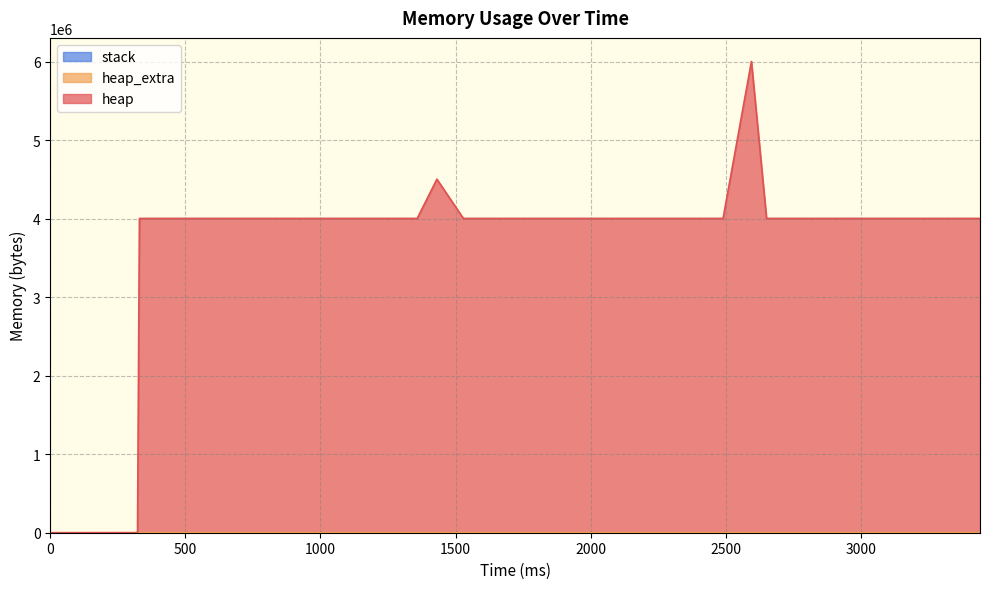

At which label does heap_extra first exceed 40?

1046